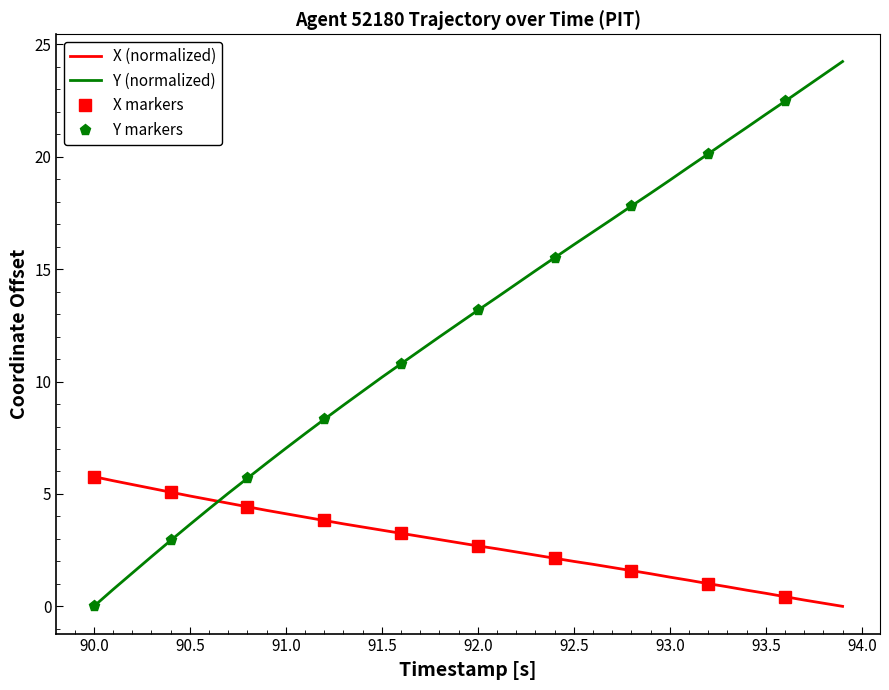

How many positive values does the X series have?

39